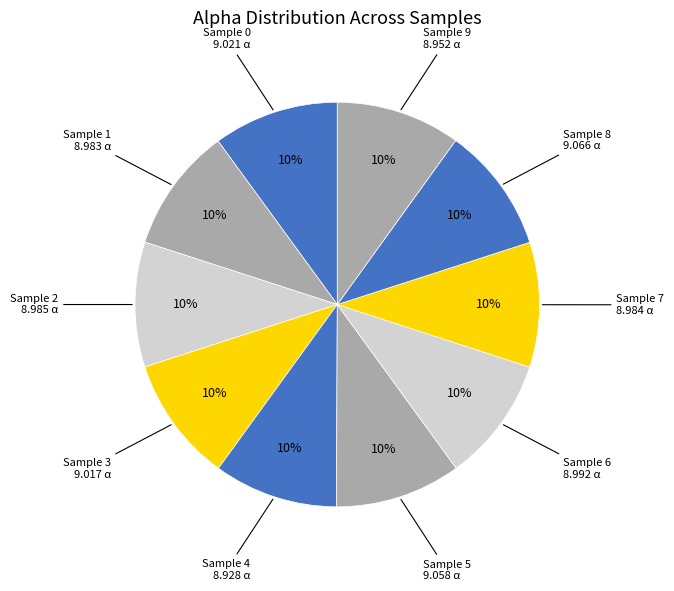

What is the ratio of the value at Sample 9 to the value at Sample 1?

1.0